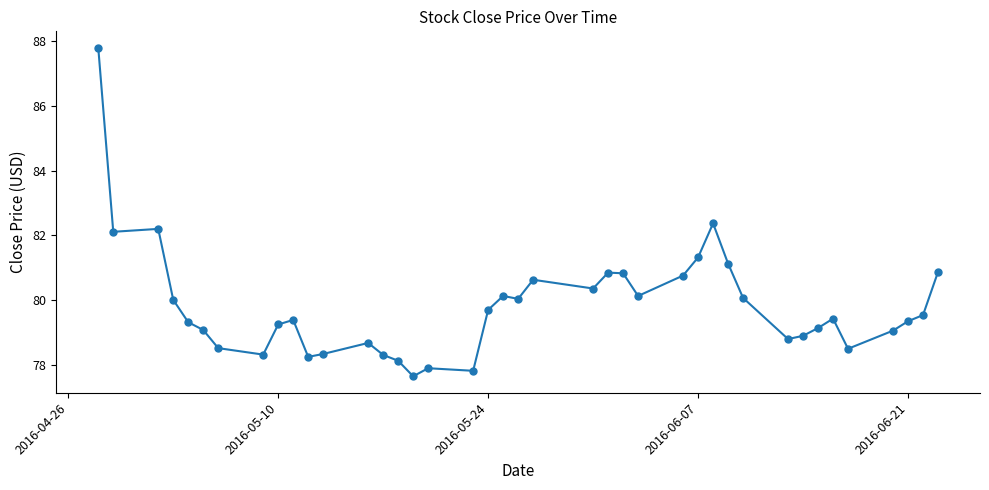

What is the sum of all values?

3193.0